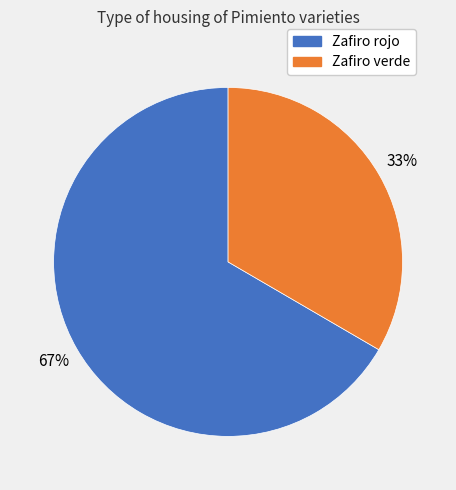

Does Zafiro rojo account for over 50% of the chart?

Yes